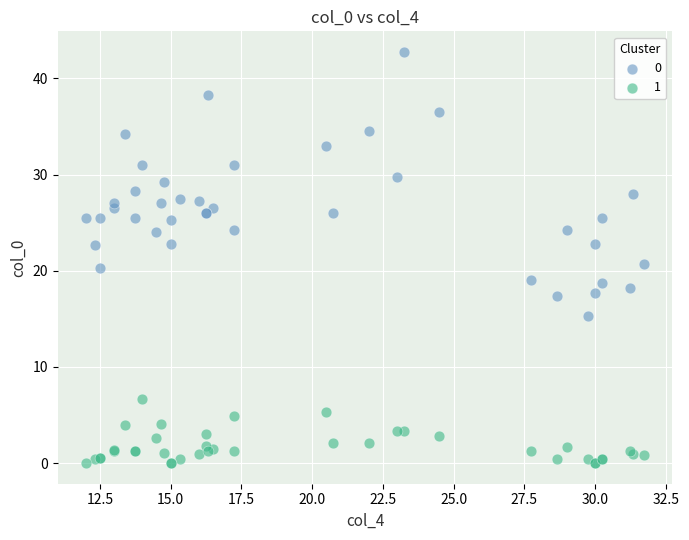

What are all the series names shown in the legend?

0, 1